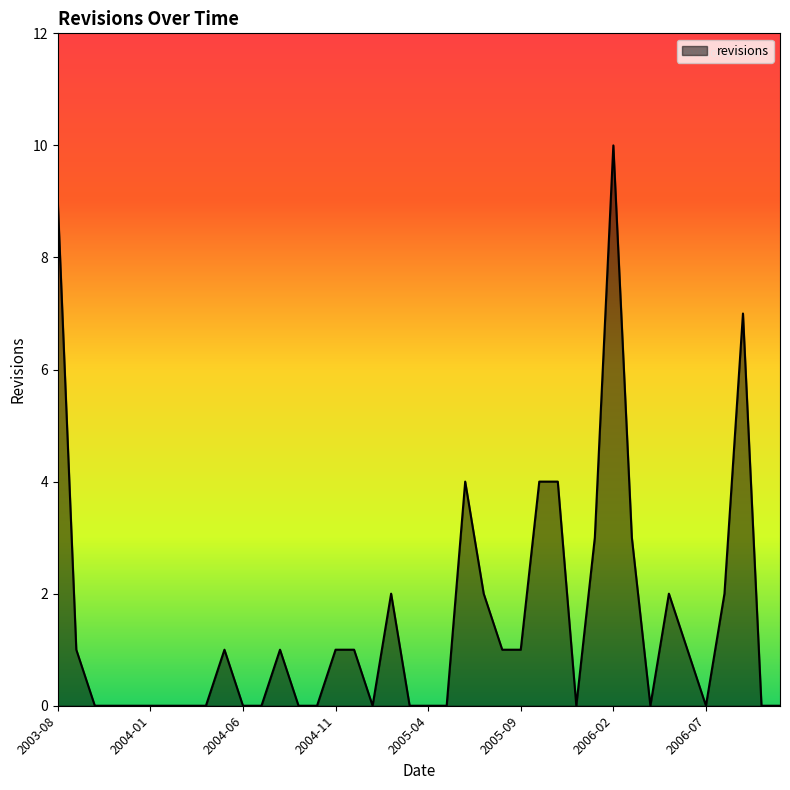

What is the sum of all values?

60